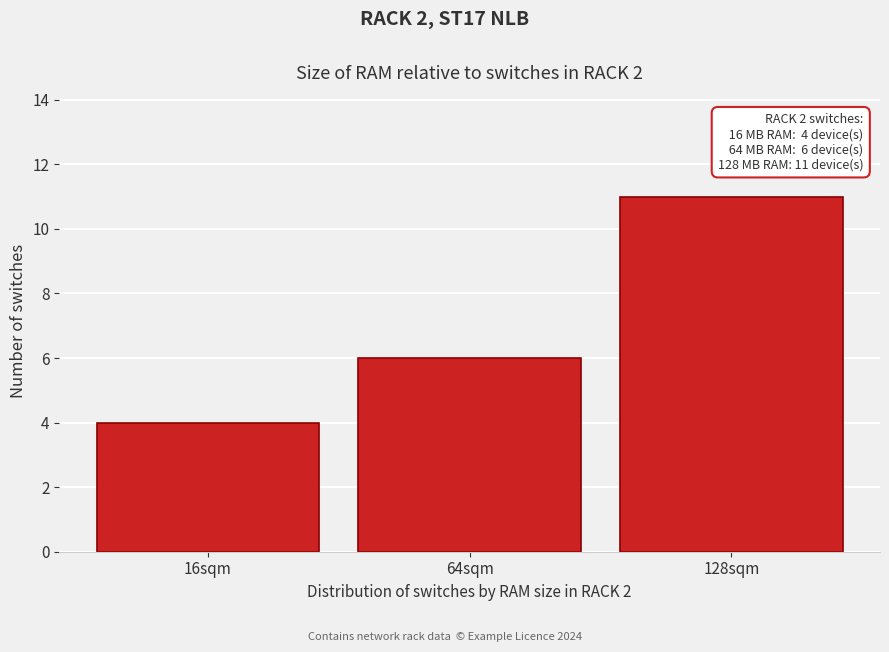

Reading right to left, what are all the values shown in this chart?

11	6	4